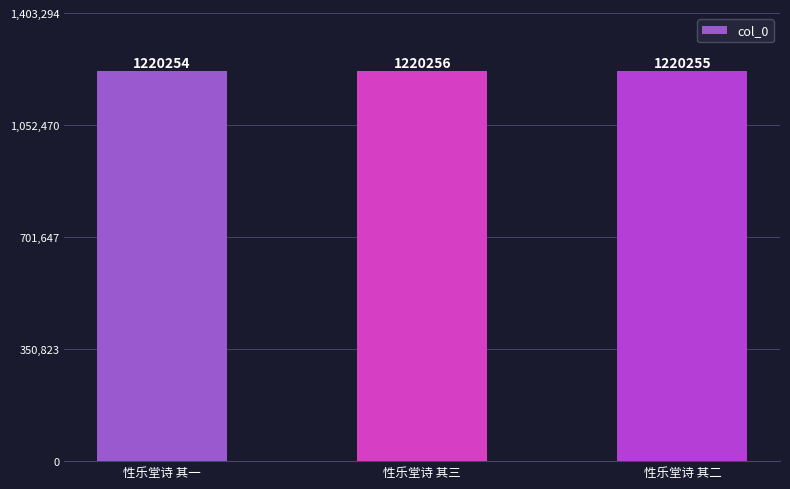

Reading left to right, extract all data points from this chart.

1220254	1220256	1220255